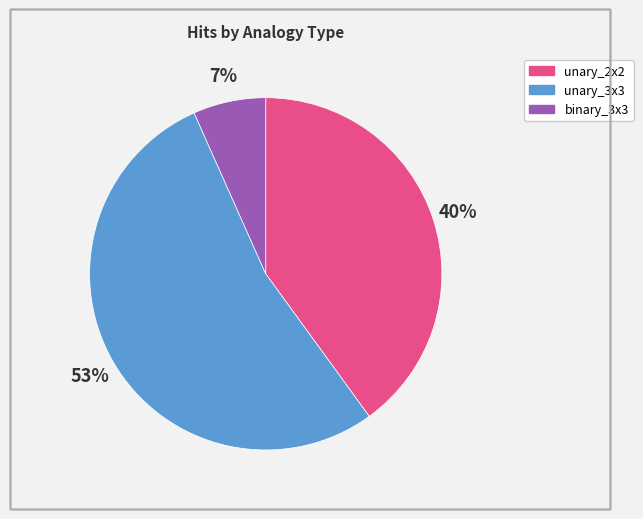

Is there a majority slice in this chart?

Yes